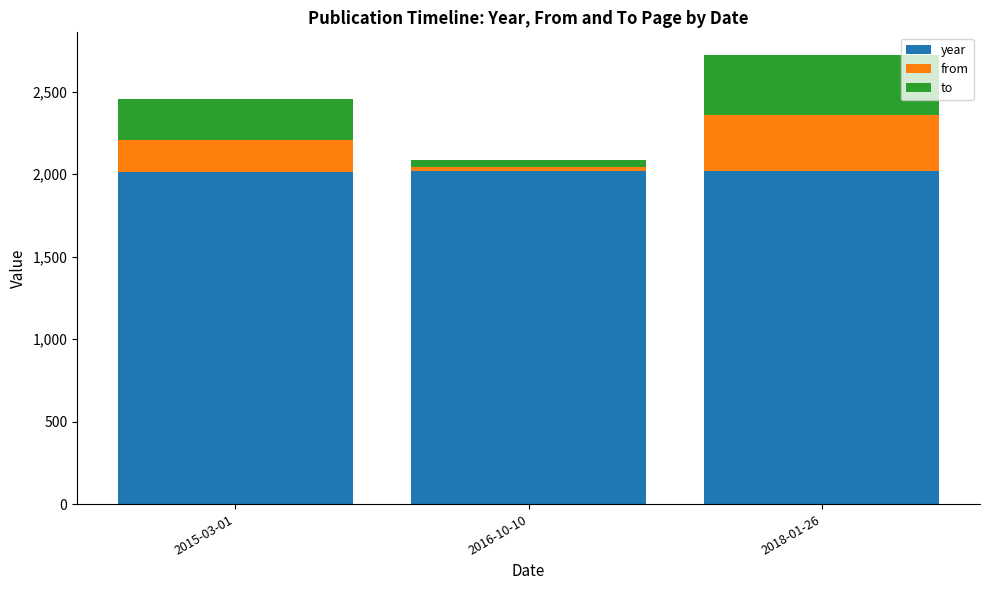

What are all the series names shown in the legend?

year, from, to